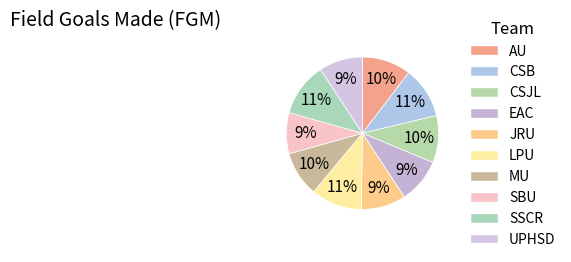

Which has a higher value, LPU or CSJL?

LPU